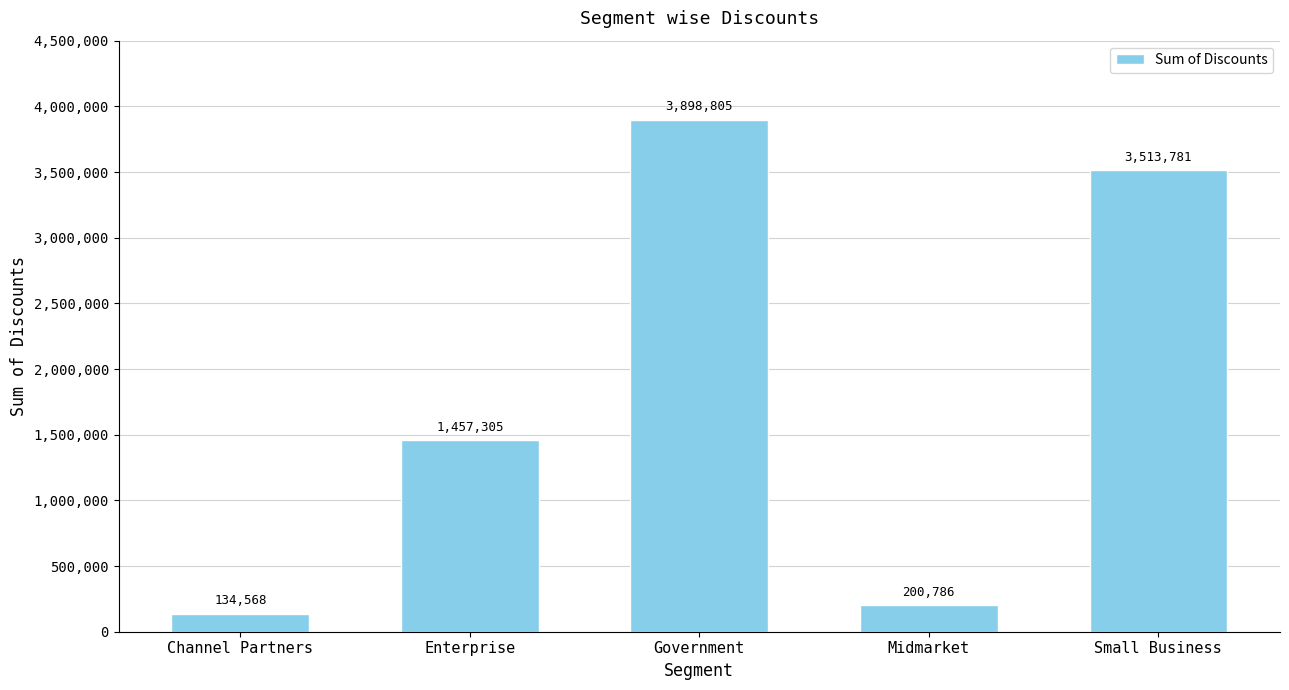

What is the sum of the values at Midmarket and Government?

4099592.8